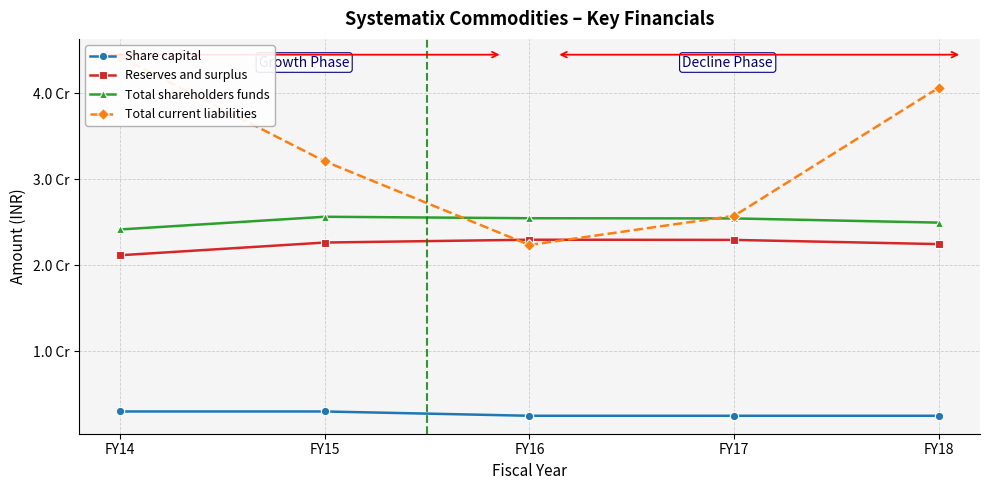

At how many categories does at least one series exceed 28701868?

3